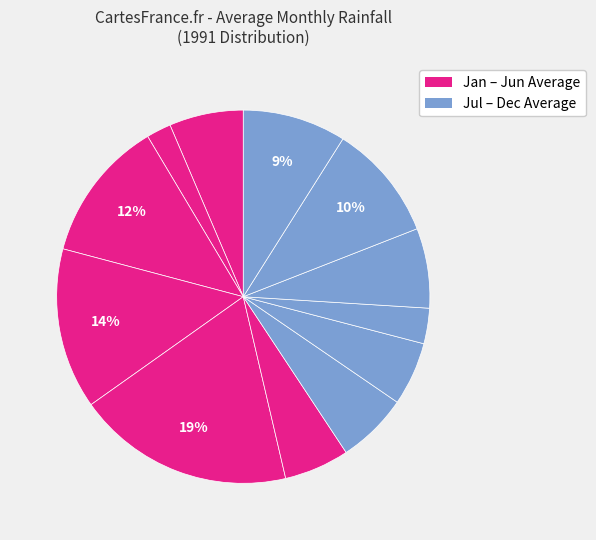

Count the number of slices in the pie.

12